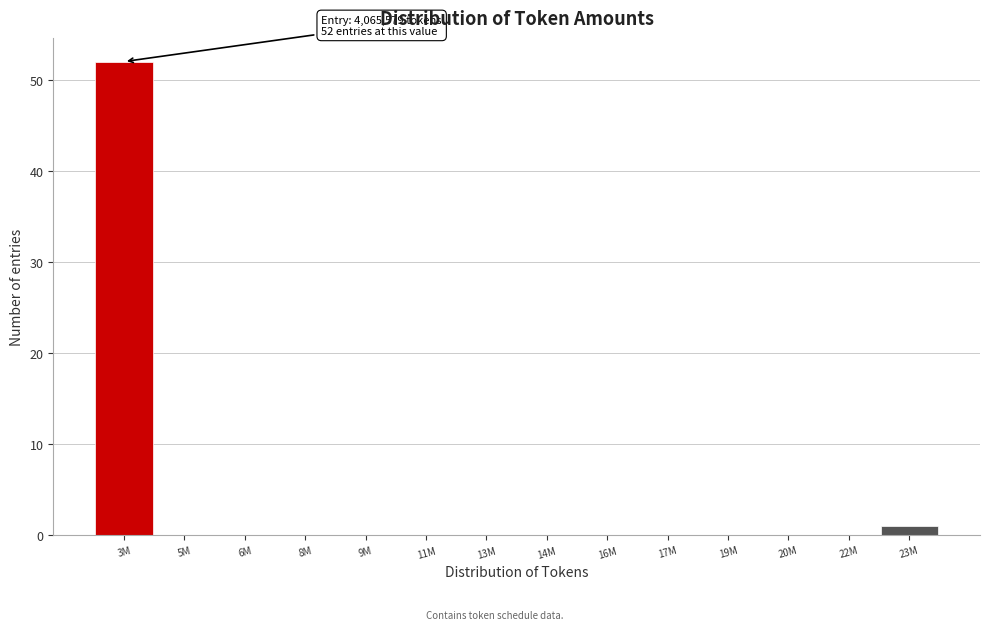

Reading left to right, list all the values displayed in this chart.

3M=52	5M=0	6M=0	8M=0	9M=0	11M=0	13M=0	14M=0	16M=0	17M=0	19M=0	20M=0	22M=0	23M=1